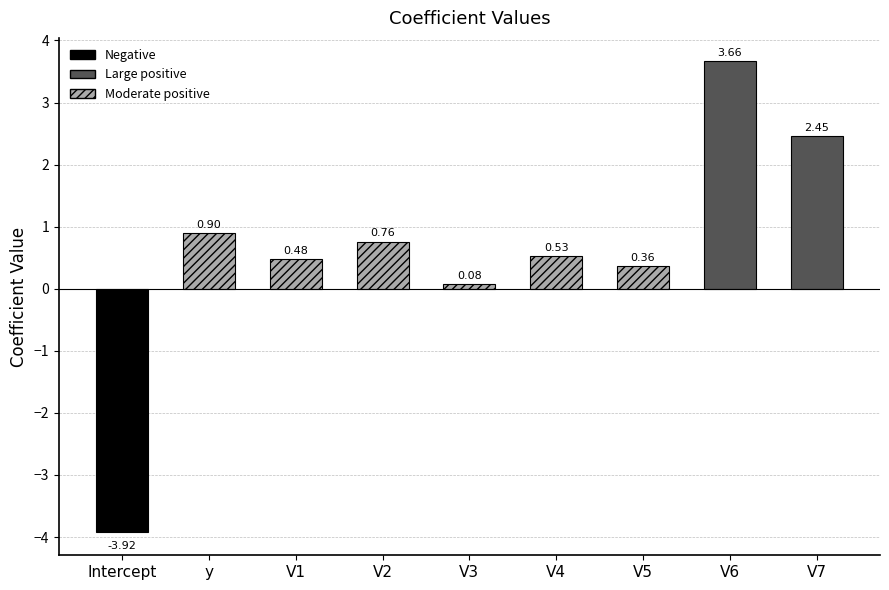

Is it true that the value at V1 is 0.2?

False